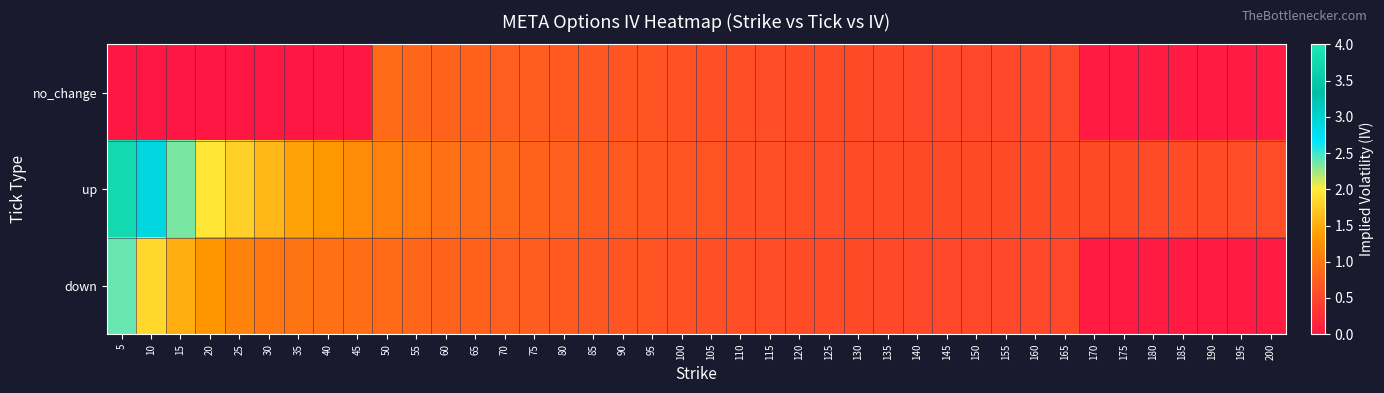

How many series are shown in this chart?

3